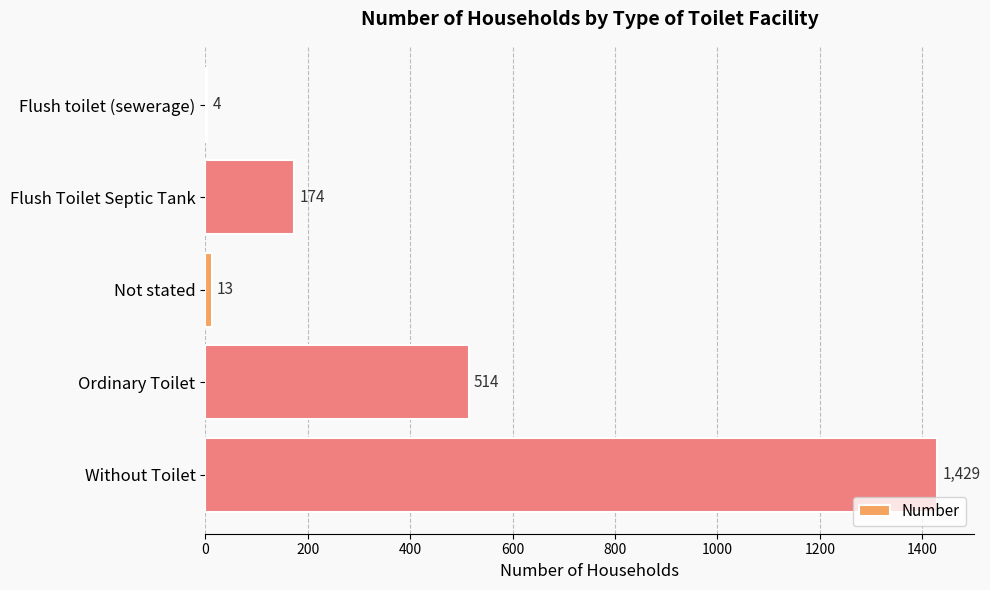

The chart shows a value of 800 at Ordinary Toilet. True or false?

False